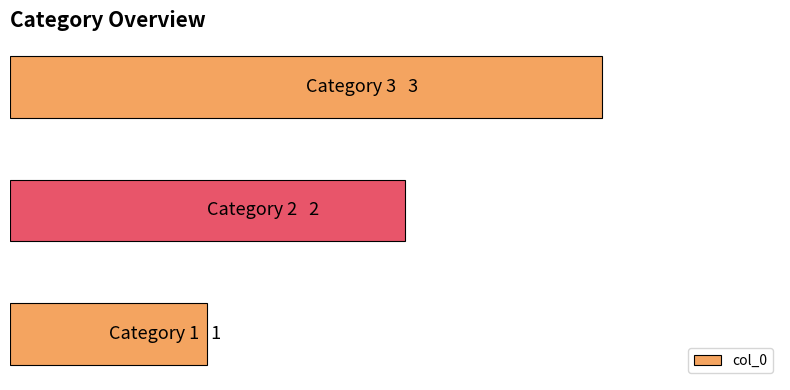

What is the smallest value displayed?

1